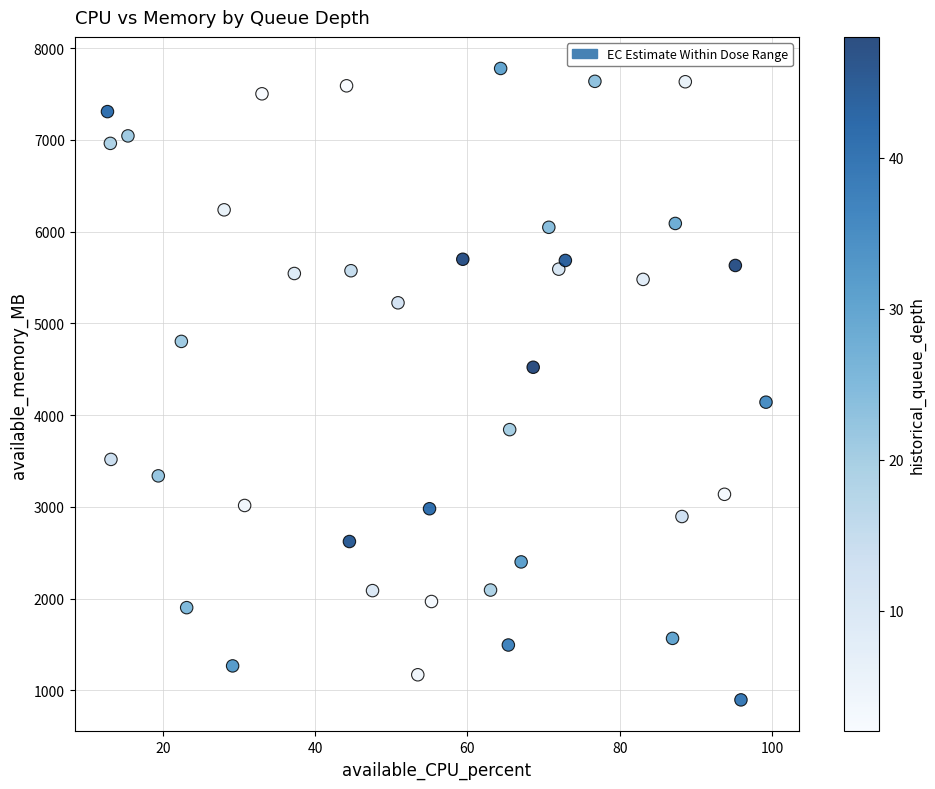

What is the range of Y values (max minus min)?

6881.3